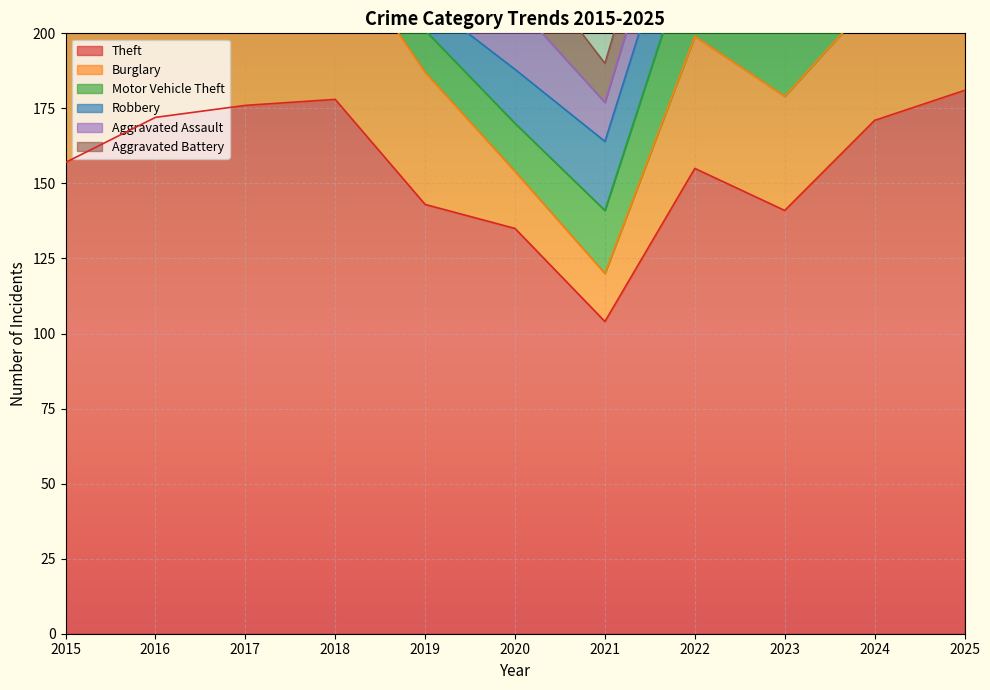

At how many categories does at least one series exceed 27?

11